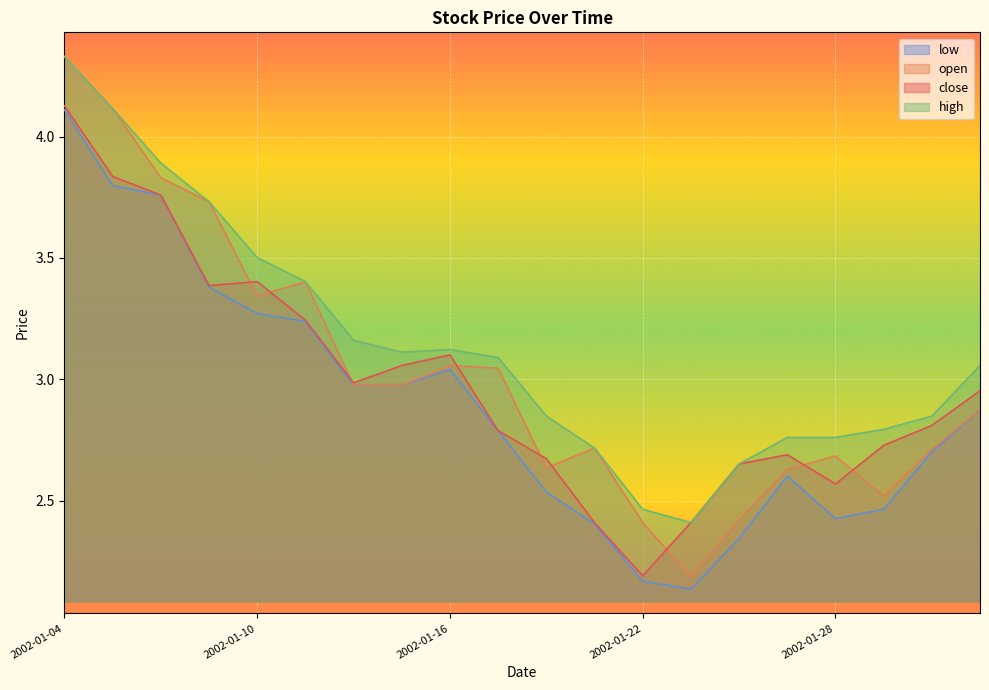

What is the value of the high point at the 5th from the left?

3.5